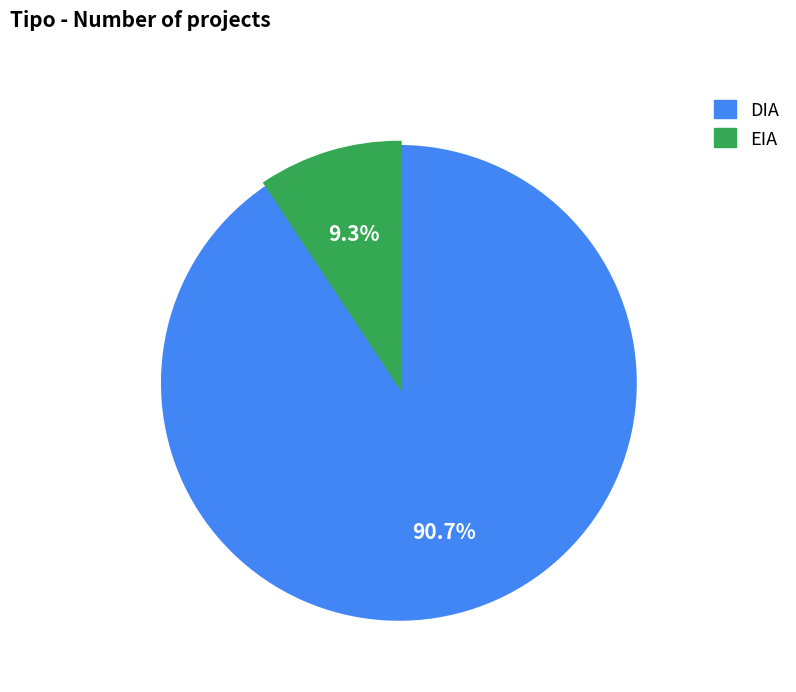

What percentage is NOT represented by DIA?

9.3%